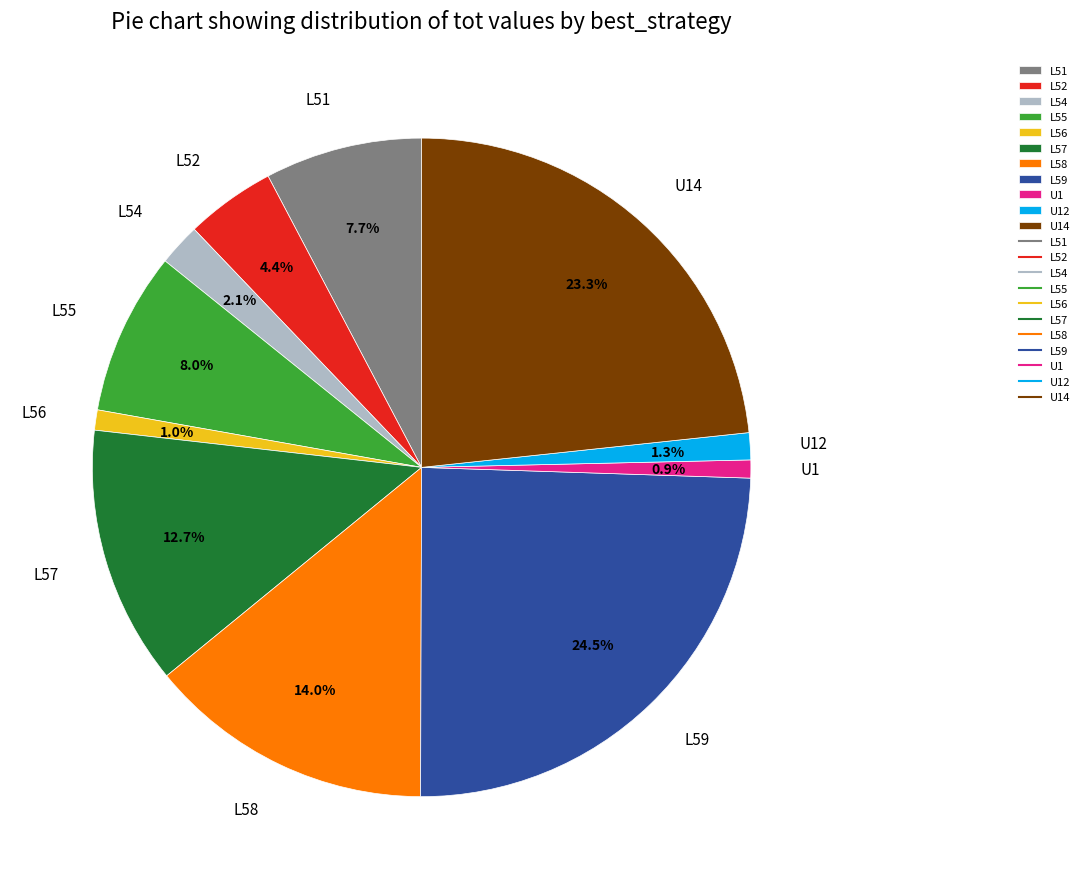

True or false: L52 accounts for 4% of the total.

True